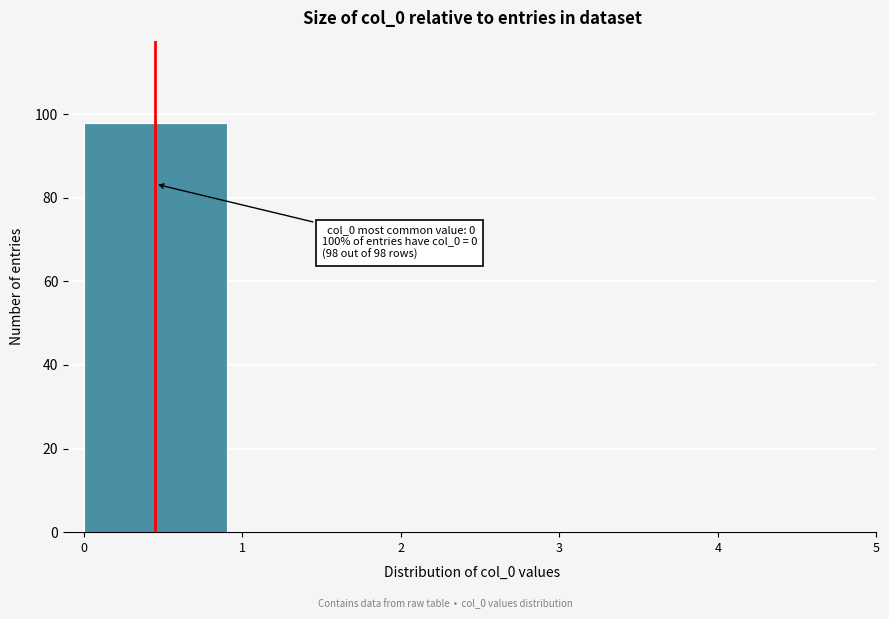

Which range on the x-axis has the tallest bar?

0 to 1